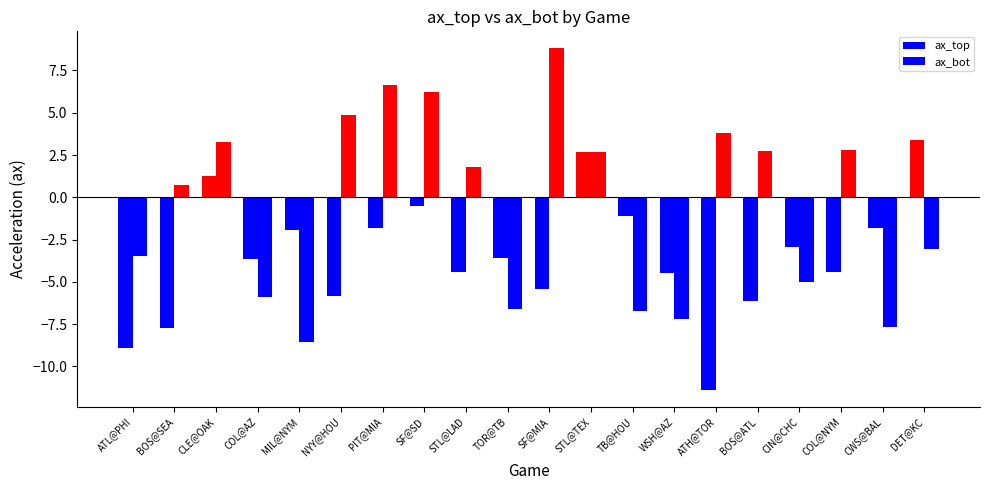

Count the number of categories in the chart.

20